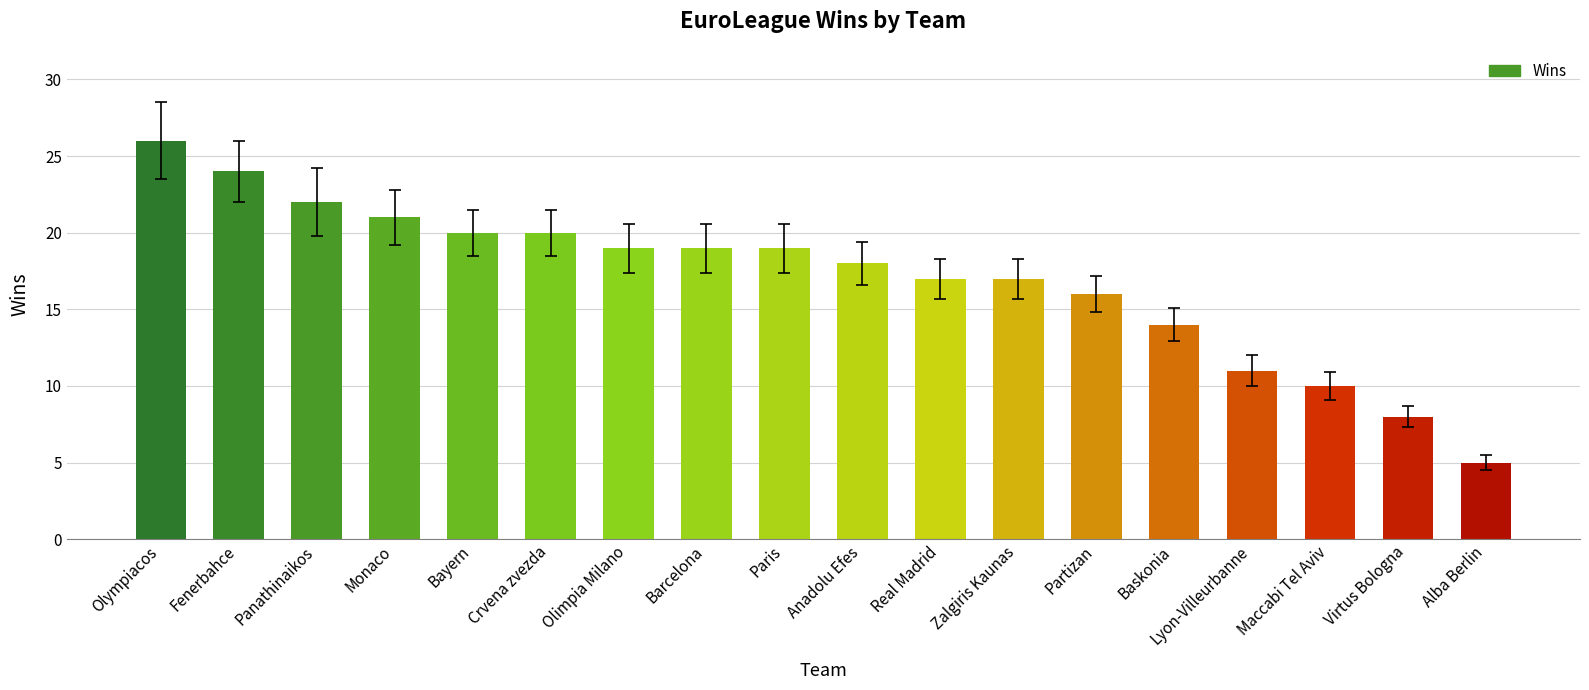

How many data points are less than 19?

9